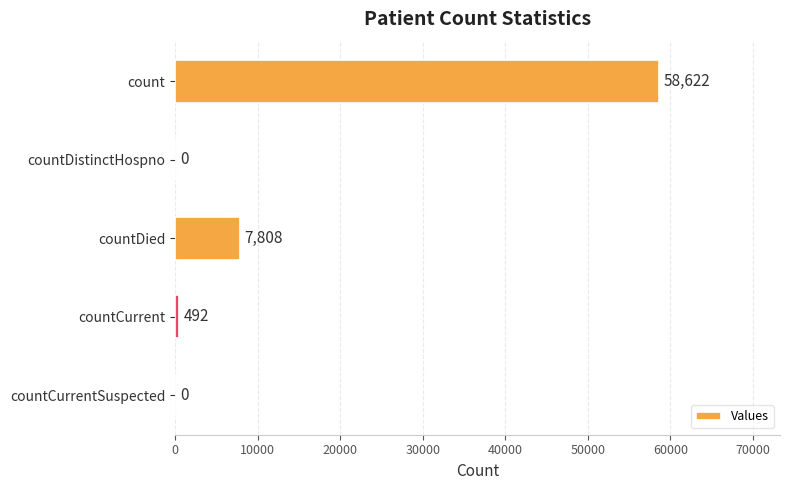

How many values are above zero?

3